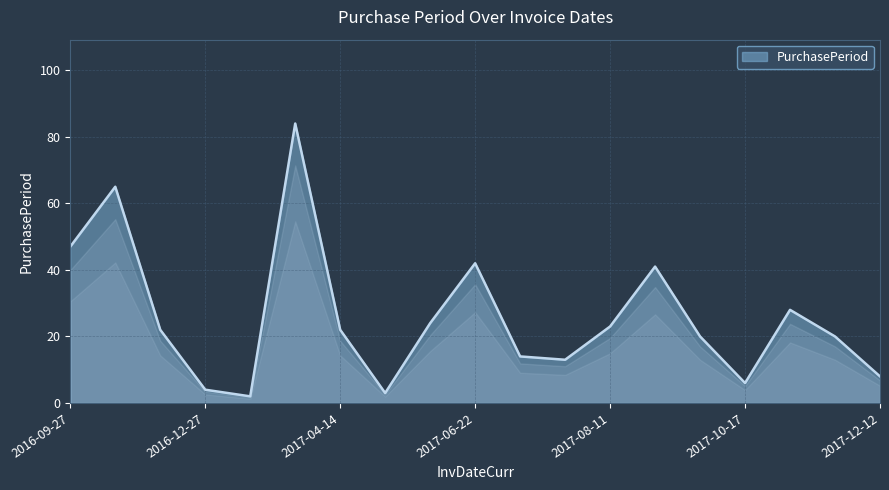

What is the maximum value shown in the chart?

84